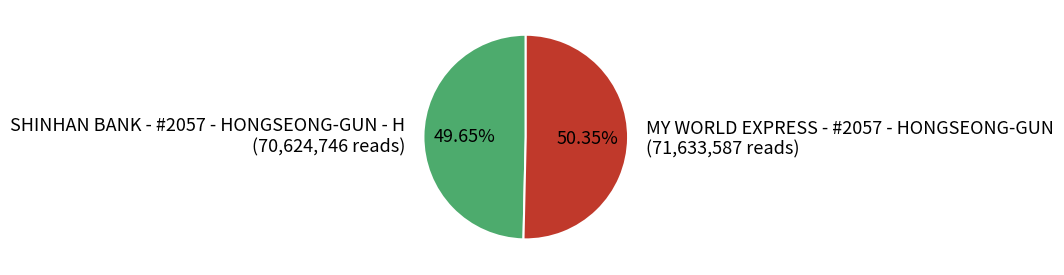

What portion of the pie excludes SHINHAN BANK - #2057 - HONGSEONG-GUN - H?

50.4%